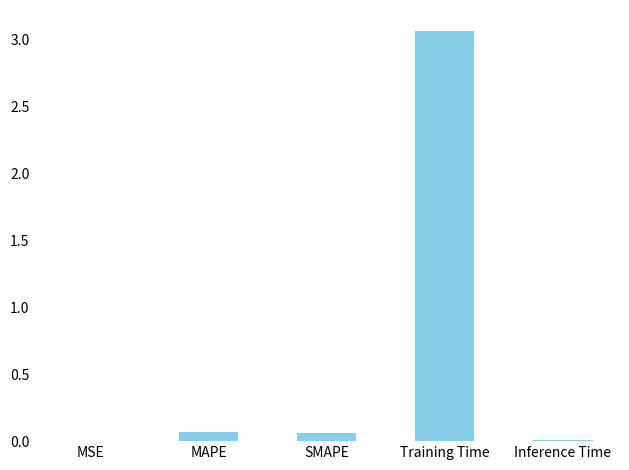

What is the sum of all values?

3.2